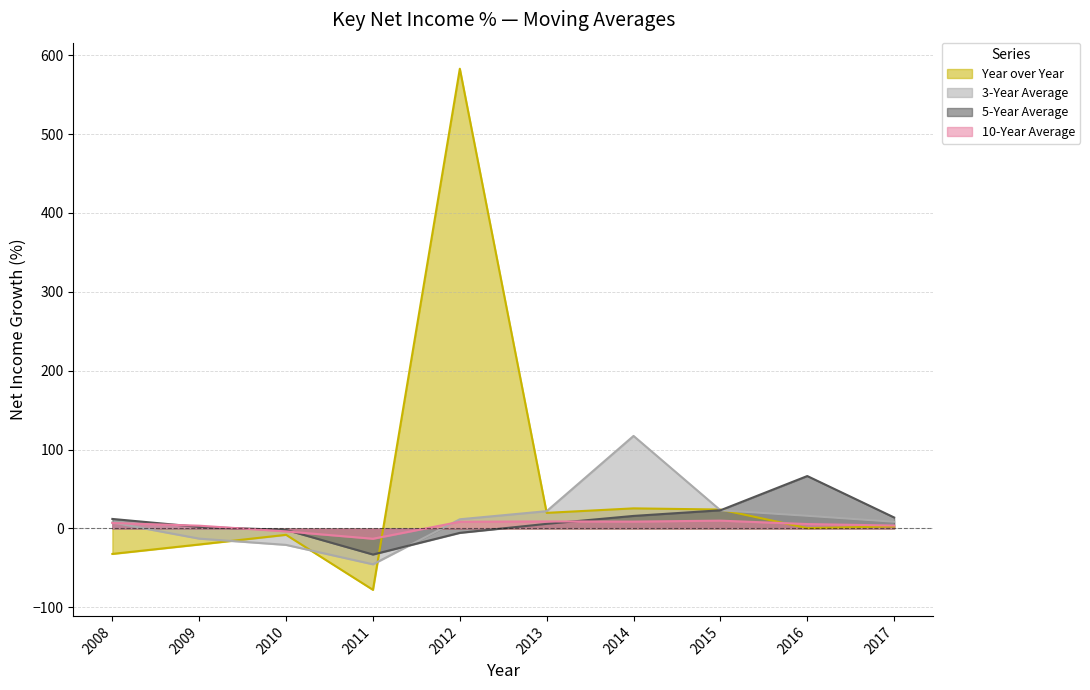

Reading left to right, list all the values displayed in this chart.

Year over Year: -32.3	-20.3	-8.1	-77.8	582.9	19.8	25.5	24.0	0.4	2.5
3-Year Average: 7.5	-12.9	-20.9	-45.5	11.6	21.9	117.3	23.0	16.0	8.5
5-Year Average: 12.1	1.9	-1.9	-33.1	-5.6	5.8	15.9	23.0	66.4	13.9
10-Year Average: 6.9	3.5	-3.8	-13.1	8.4	8.9	8.7	9.9	5.6	3.7